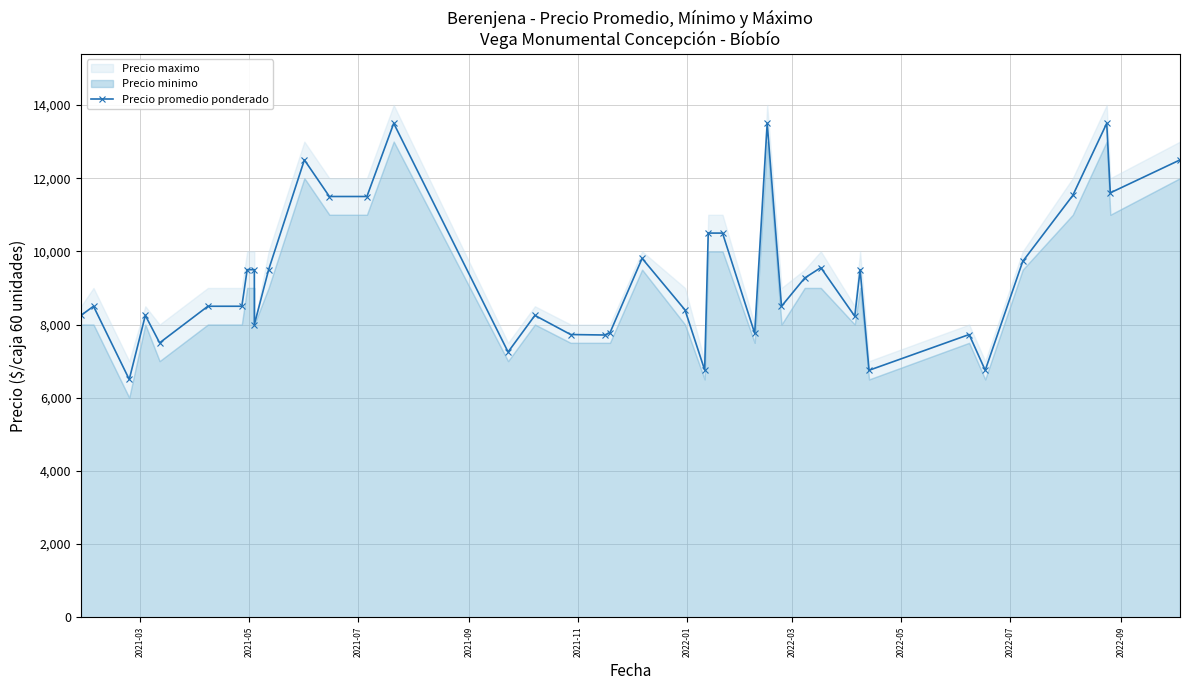

What is the maximum value shown in the chart?

13500